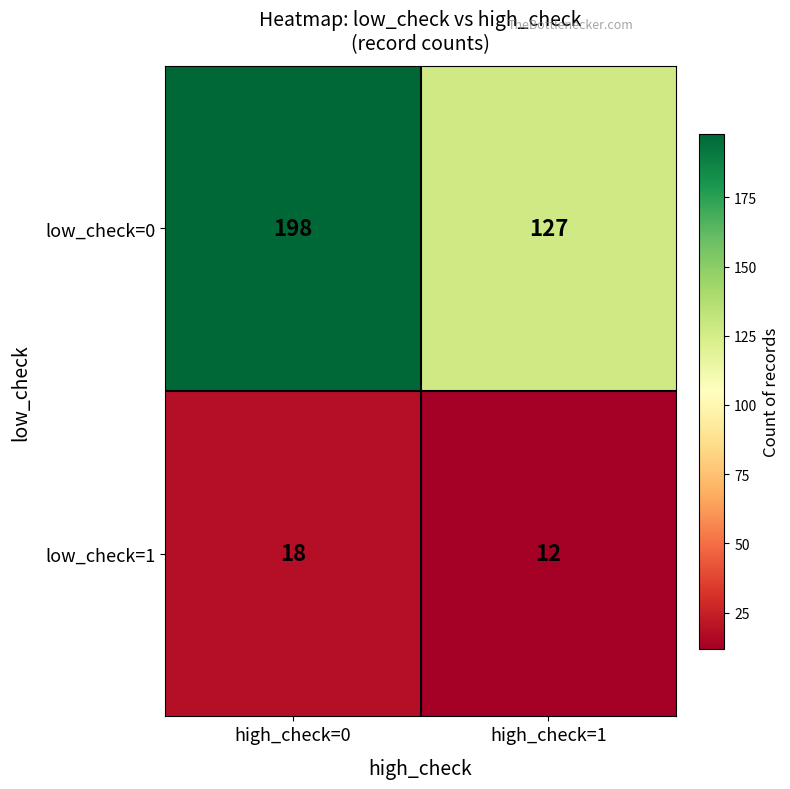

Which category has the lowest value in the low_check=1 series?

high_check=1